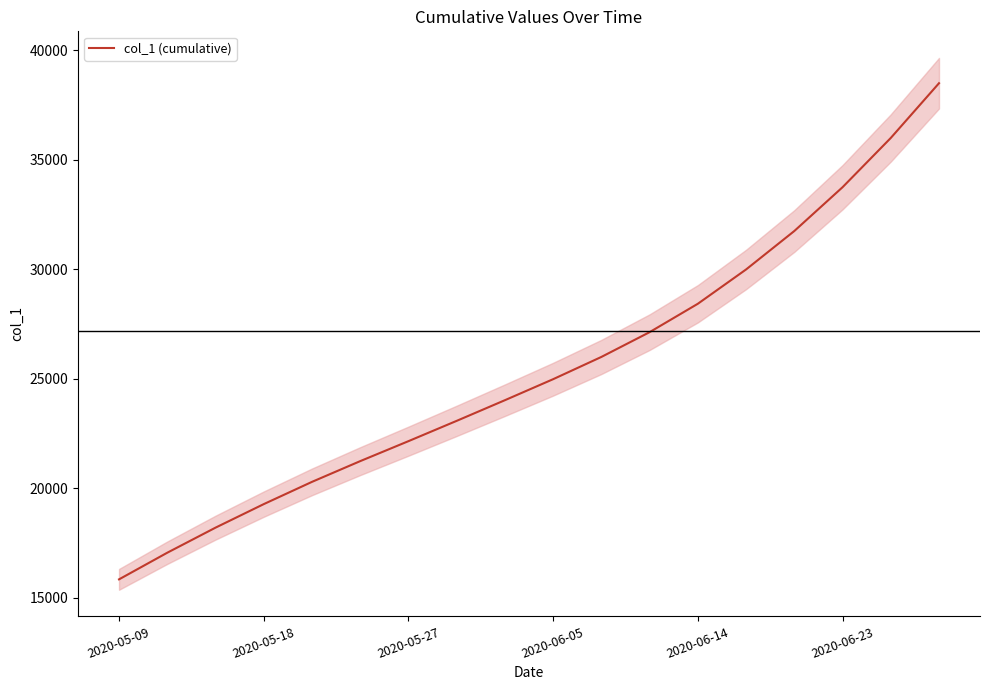

What is the greatest value displayed?

38500.0